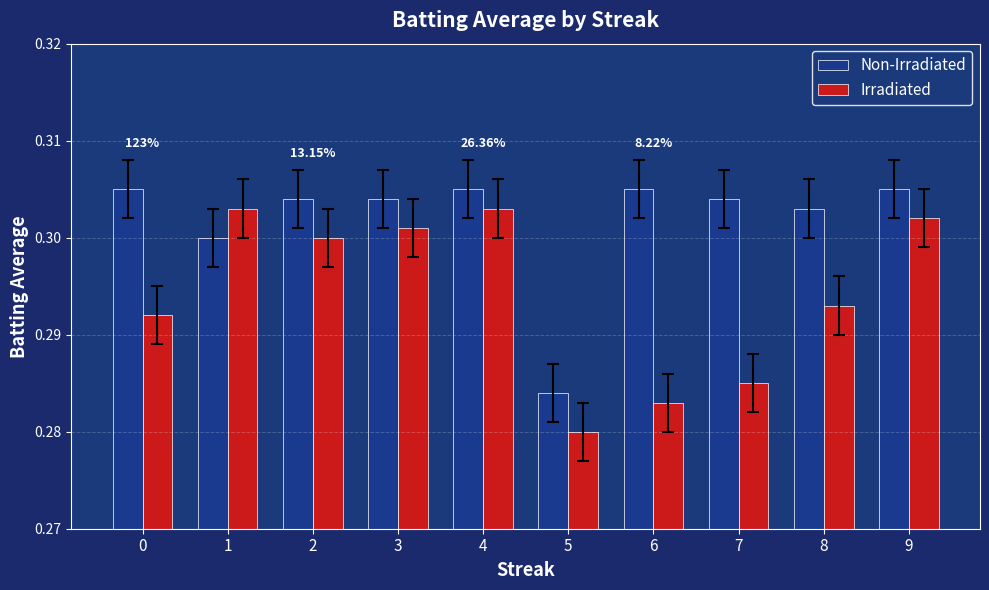

What is the sum of the Irradiated values at 7 and 5?

0.6